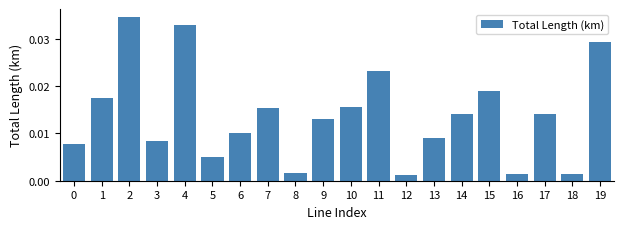

Does the chart contain any negative values?

No